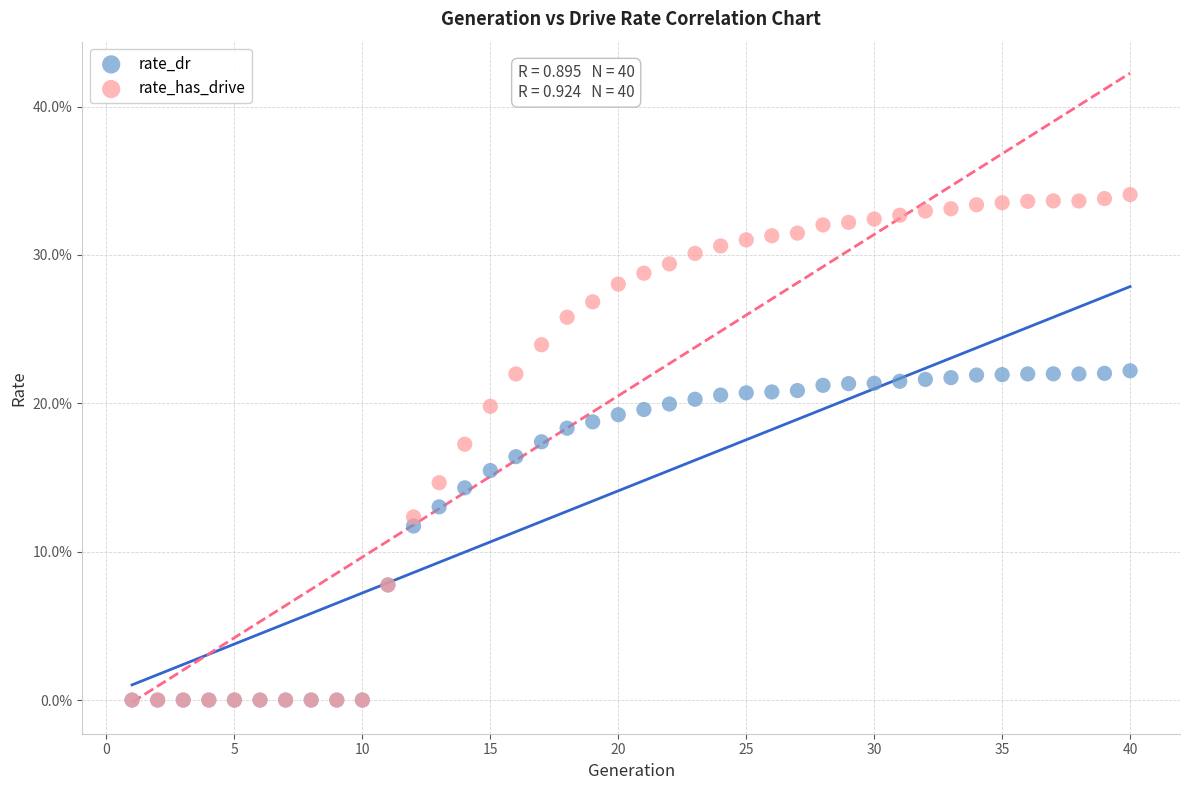

What are all the series names shown in the legend?

rate_dr, rate_has_drive